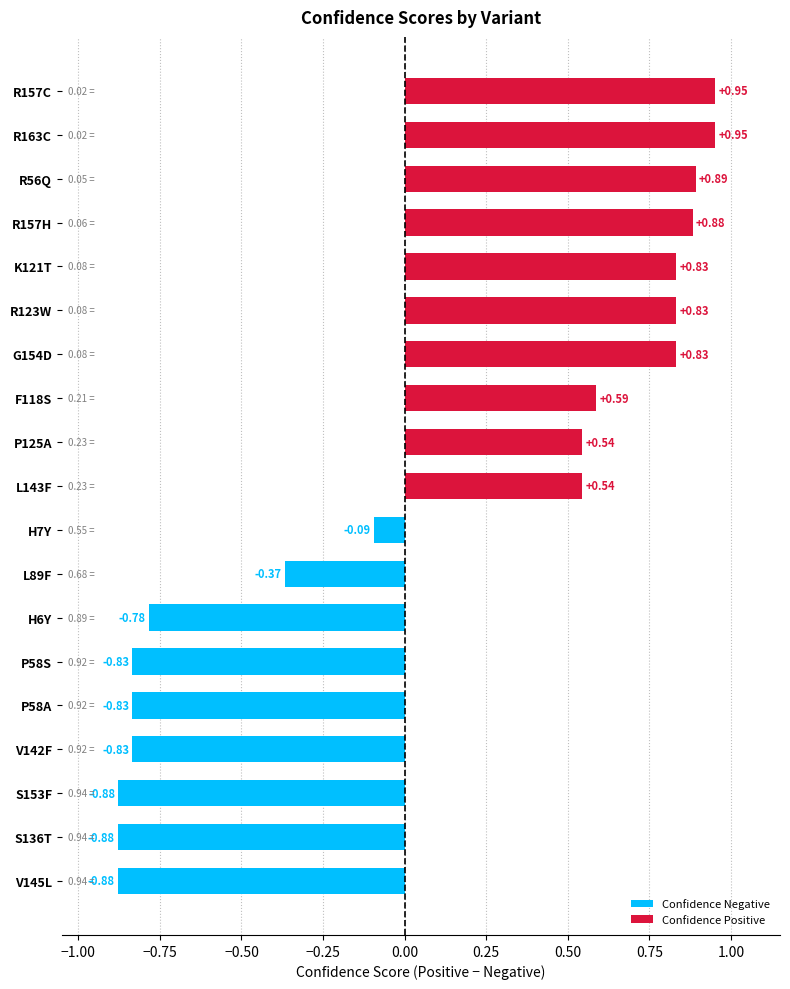

Between V145L and V142F, which series saw the biggest shift?

Confidence Positive